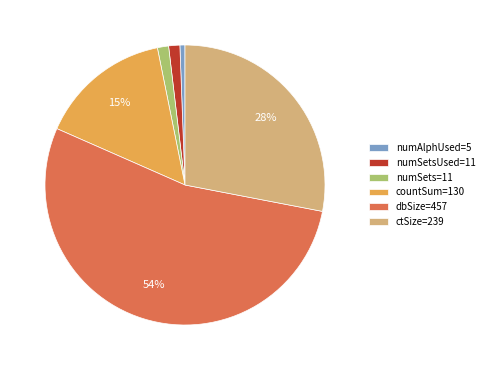

The numSets=11 slice represents 1% of the pie. True or false?

True